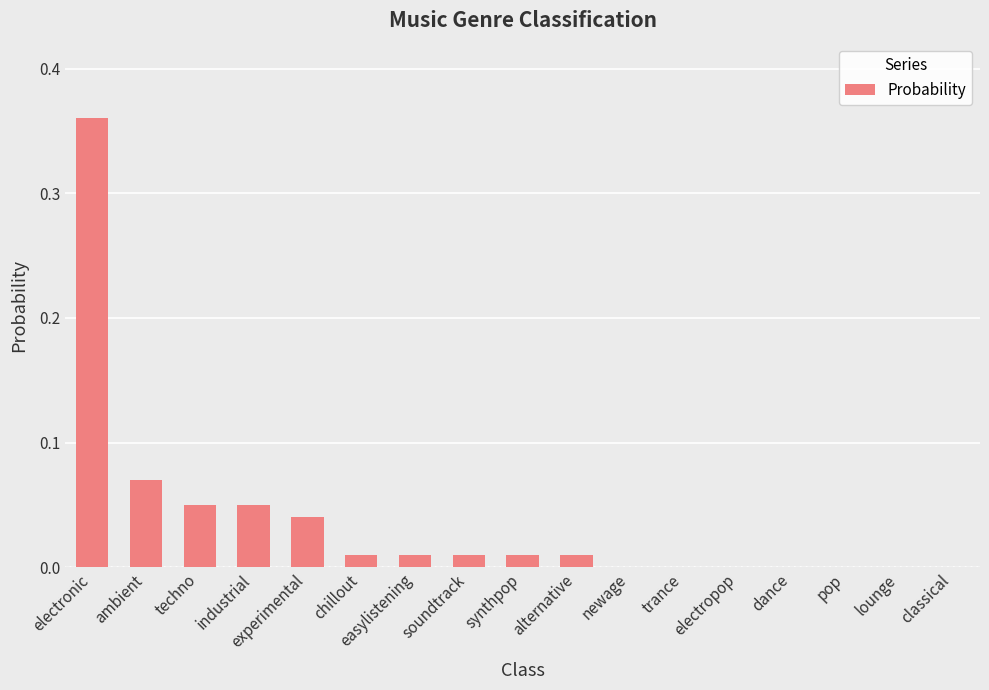

Which has a higher value, electronic or easylistening?

electronic